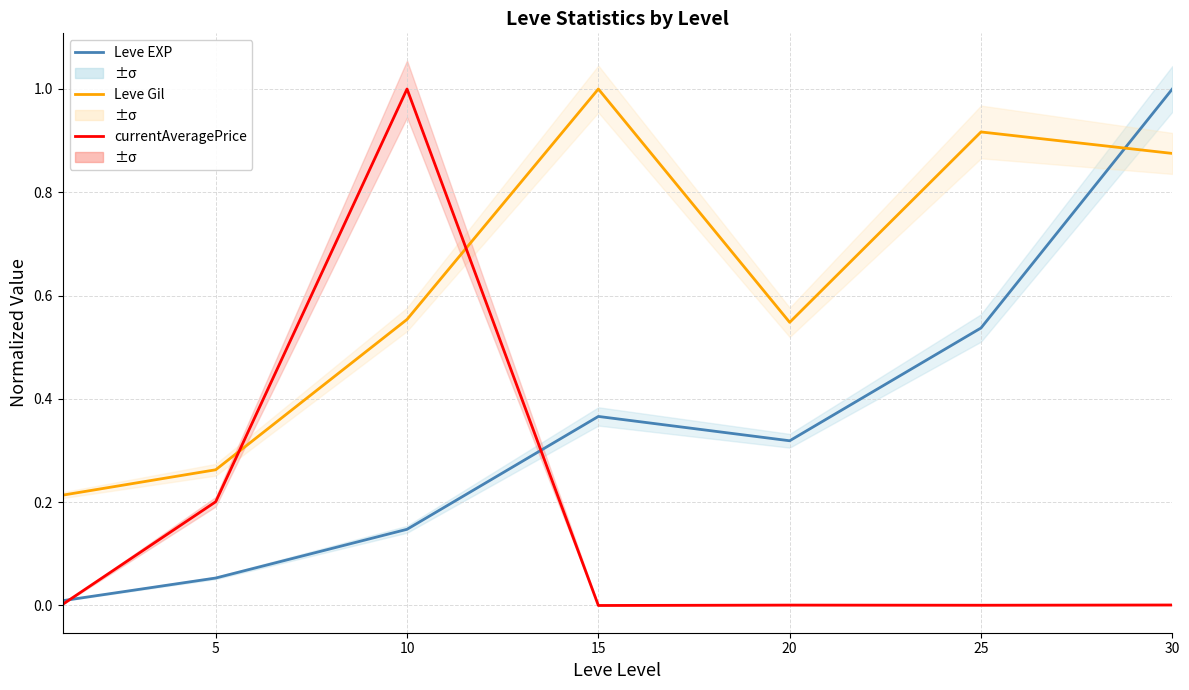

What is the difference between the maximum and minimum values in the Leve EXP series?

1.0